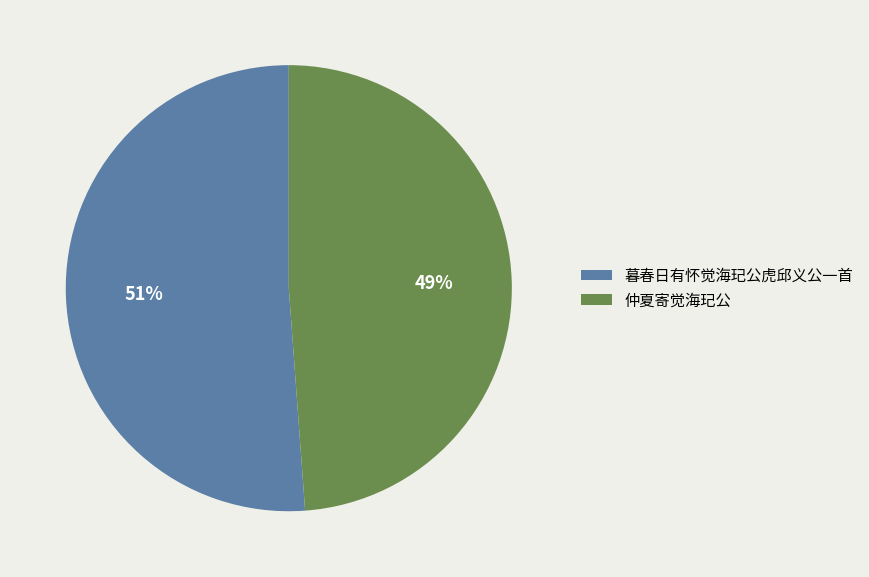

What percentage is the 暮春日有怀觉海玘公虎邱义公一首 slice, to the nearest percent?

51%